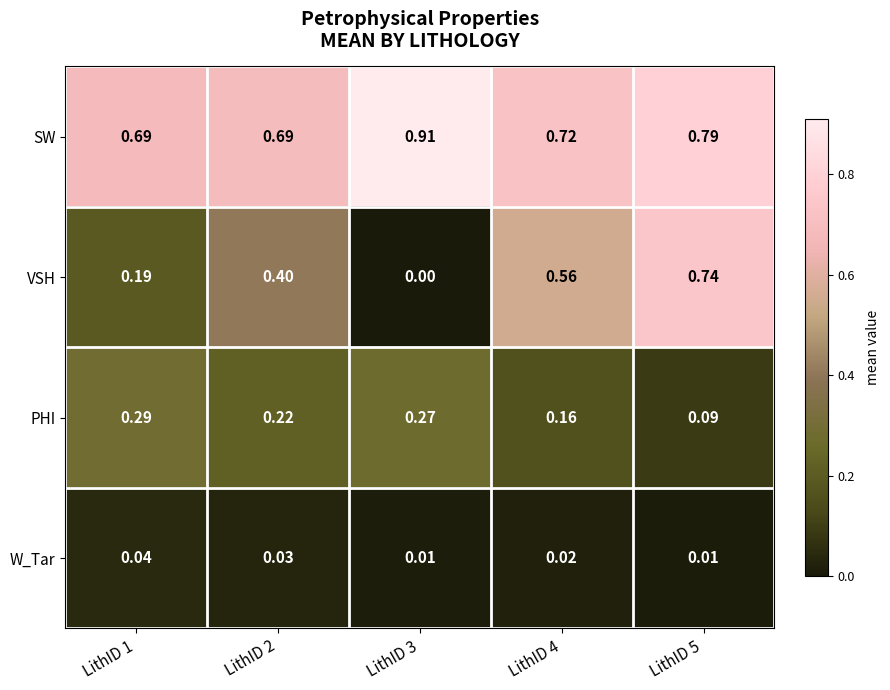

At how many categories does at least one series exceed 0?

5